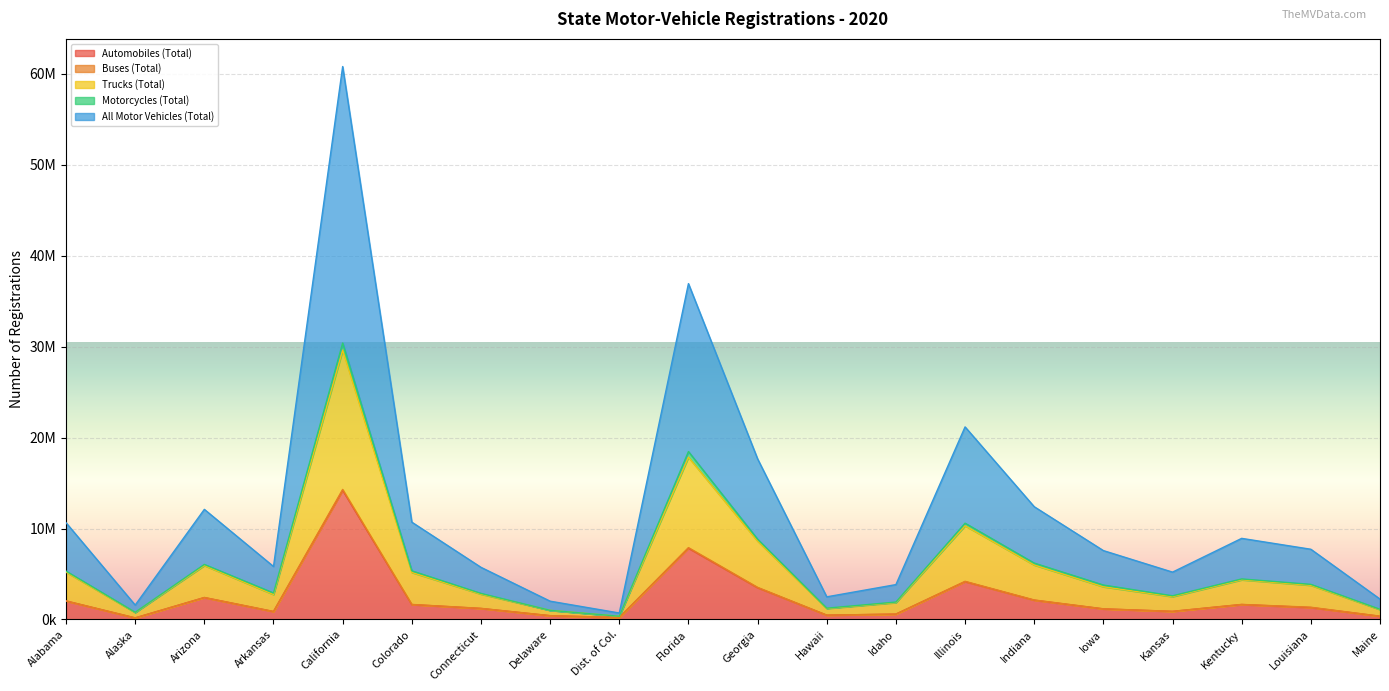

Which series has the largest total across all categories?

All Motor Vehicles (Total)